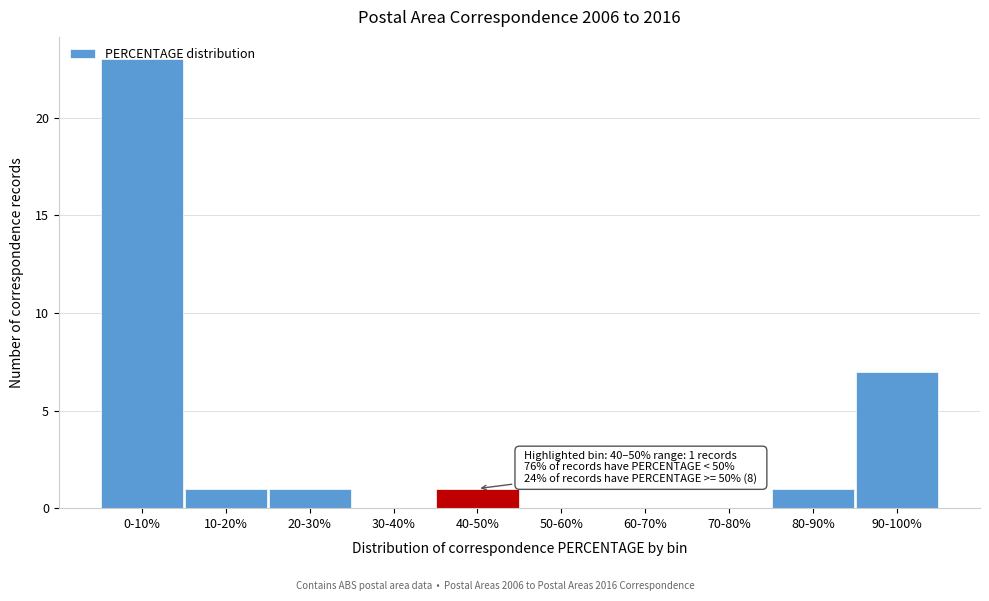

What is the sum of all values?

34